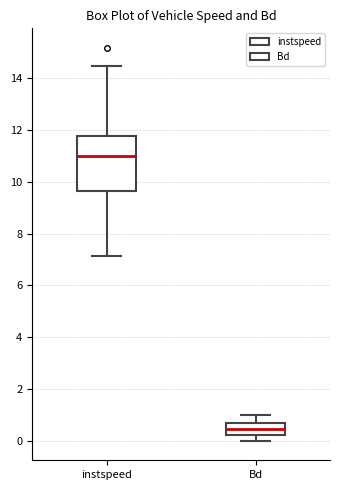

Comparing the boxes themselves (not the whiskers), which one is the tallest?

instspeed